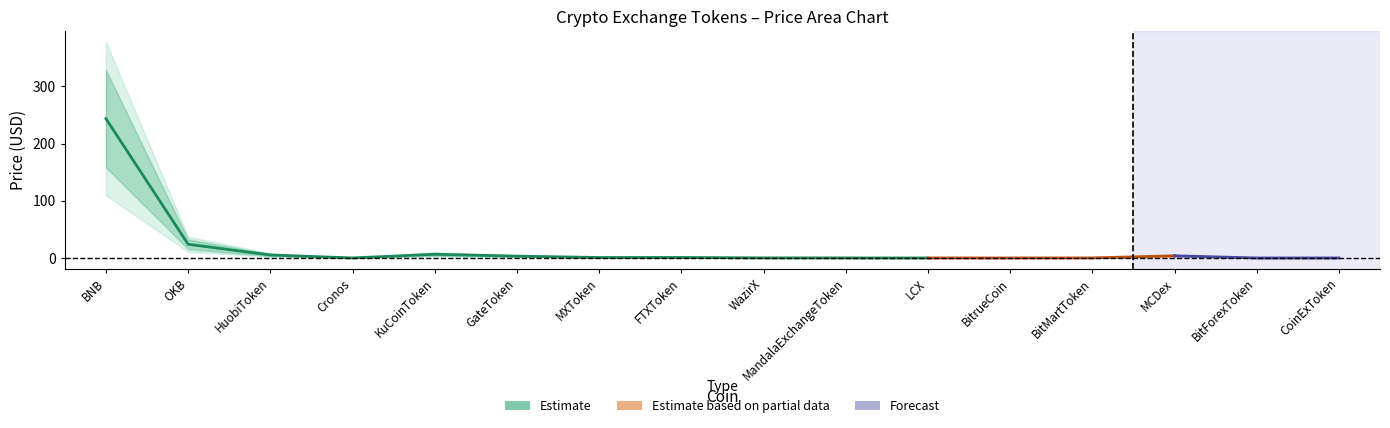

True or false: Rank has a value of 12.1 at FTXToken.

False